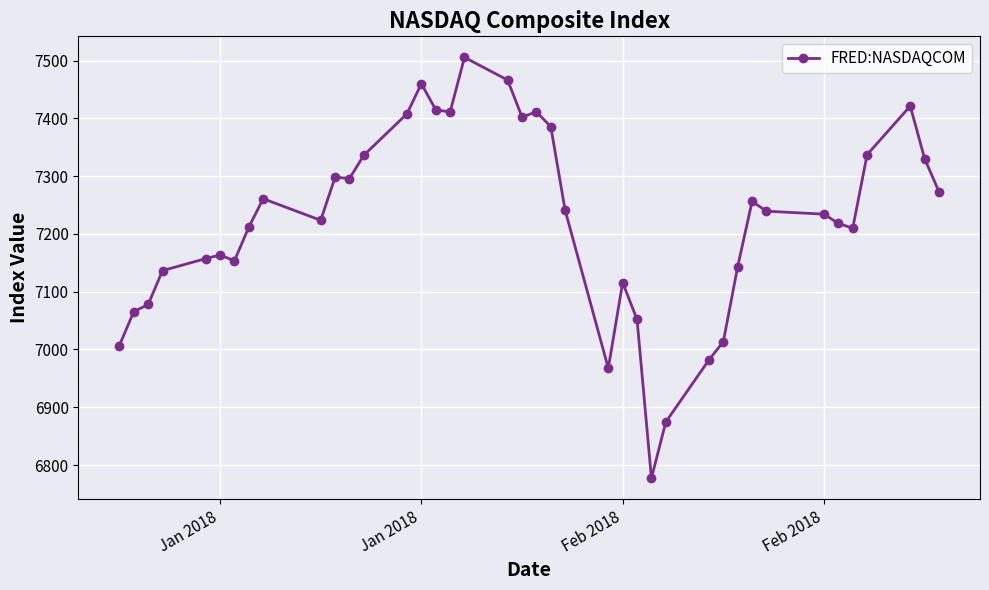

What is the average value?

7223.6